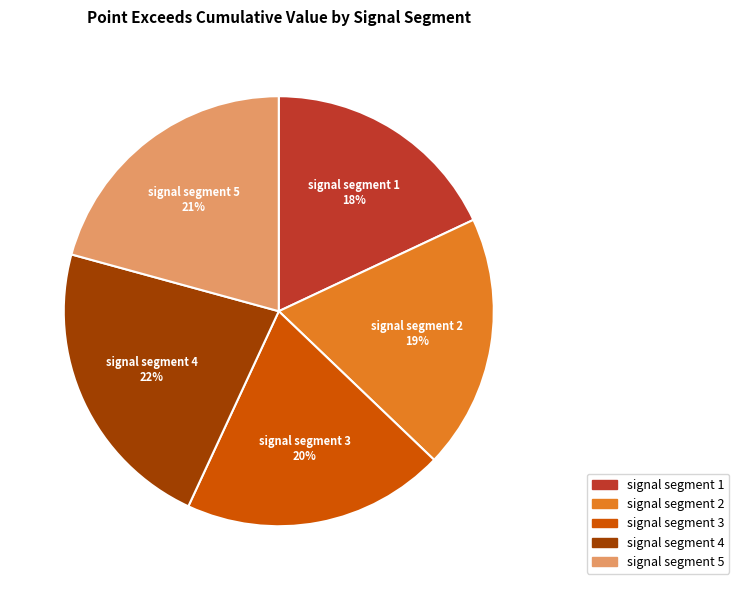

Which category has the smallest portion of the pie?

signal segment 1